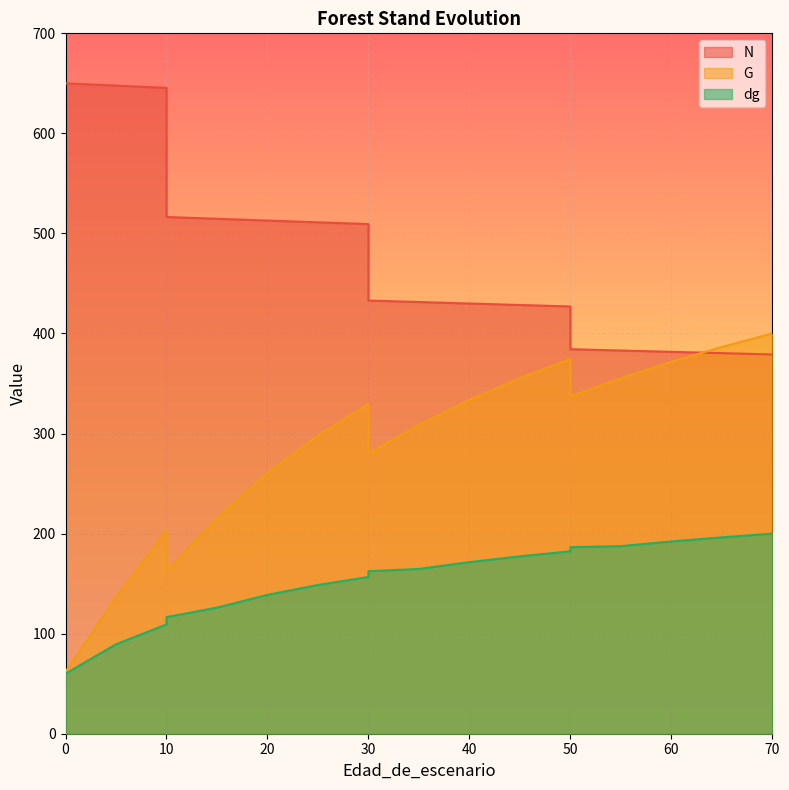

How many data points in dg are above 162?

10